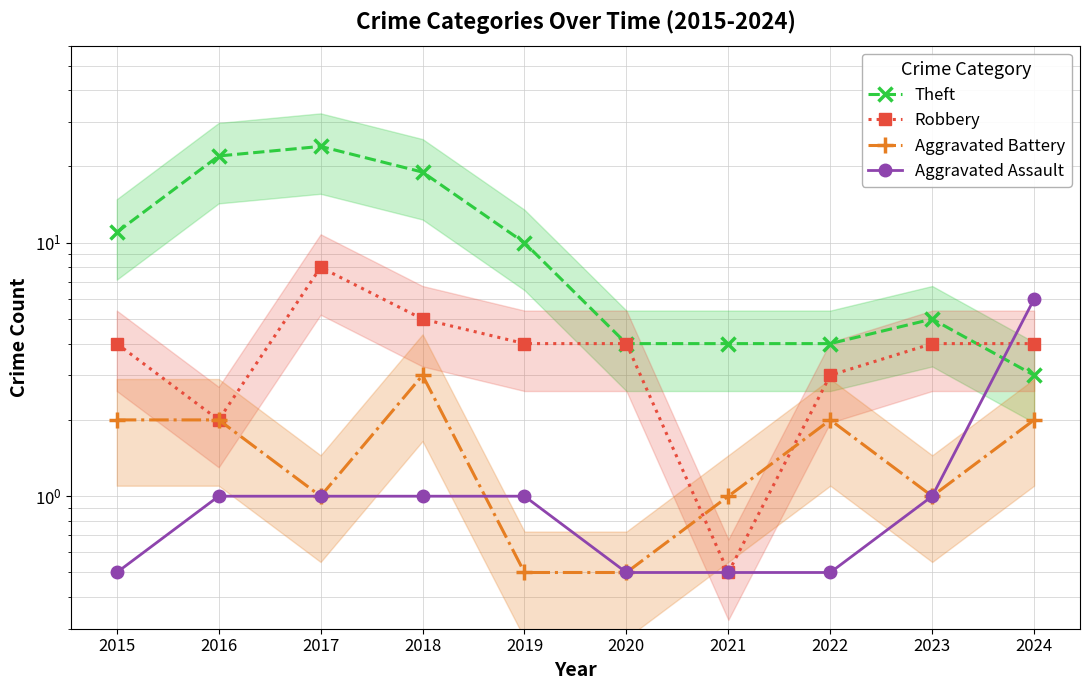

Which series has the largest total across all categories?

Theft